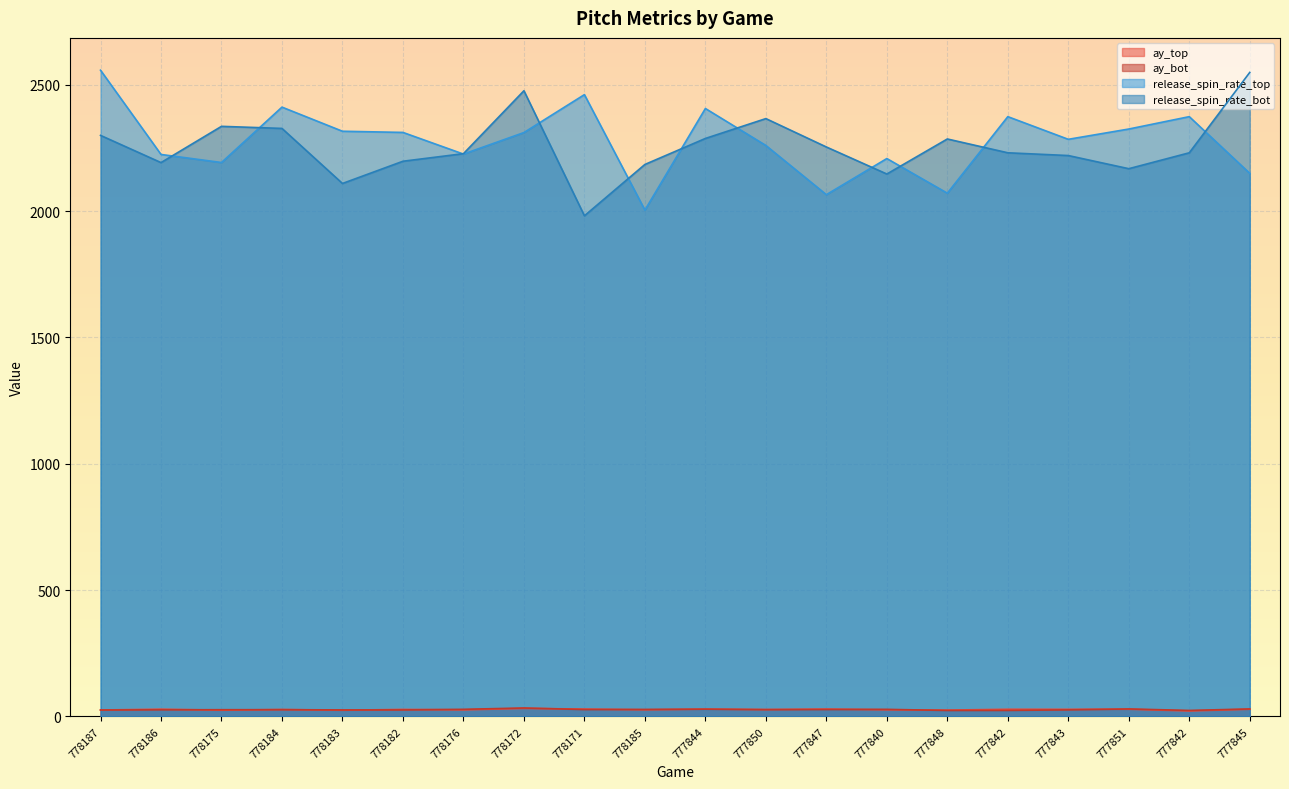

Is it true that ay_bot equals 24.0 at 777842?

True